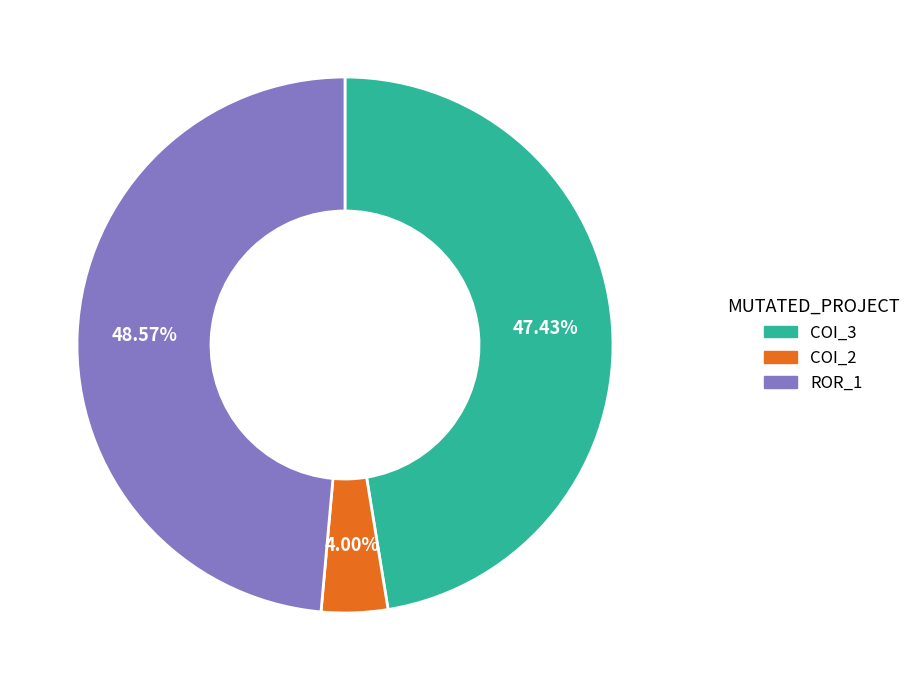

Is there a majority slice in this chart?

No